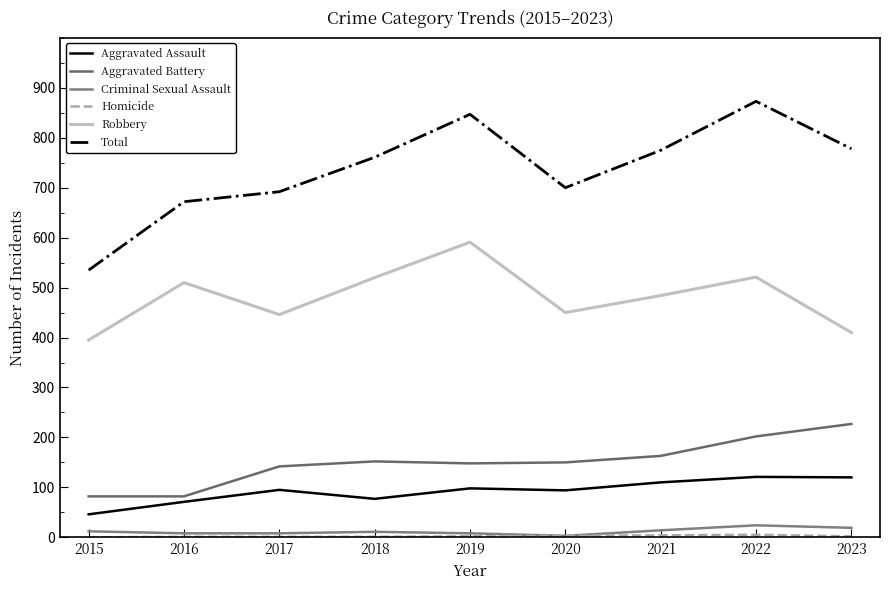

Which has a higher value, 2020 or 2016?

2020